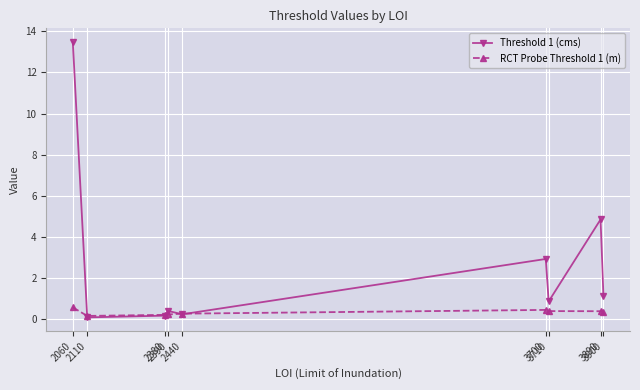

Where is Threshold 1 (cms) nearest to the value 6?

3890